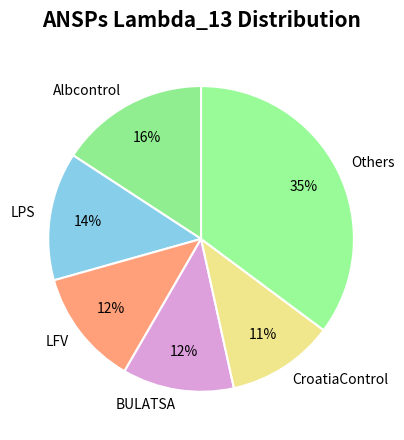

Which category has the biggest portion of the pie?

Others